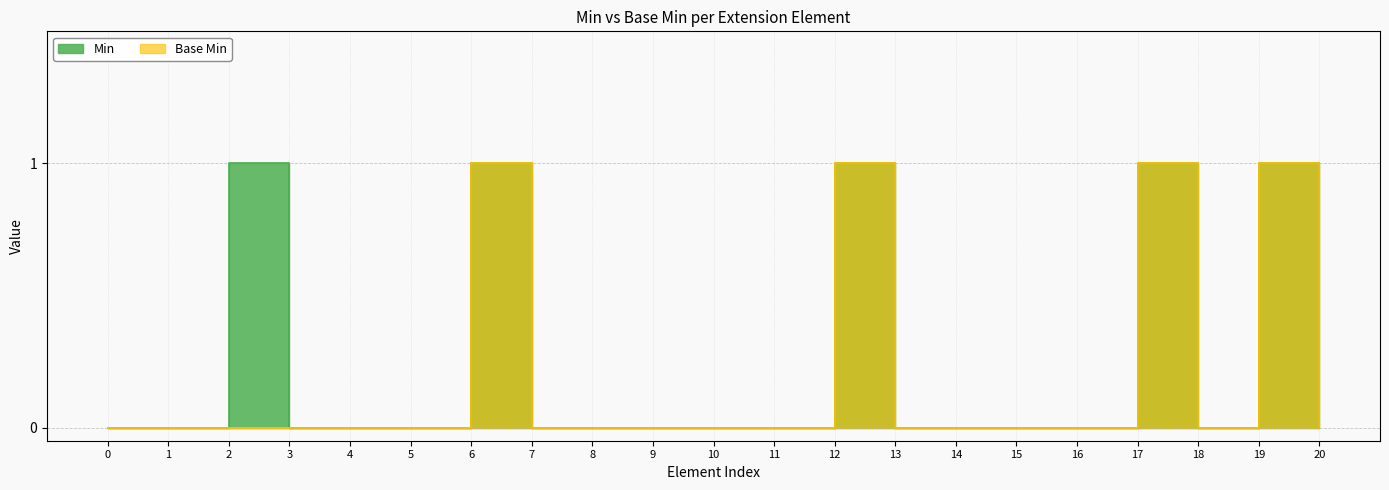

Rank the series by their maximum value, from lowest to highest.

Min, Base Min